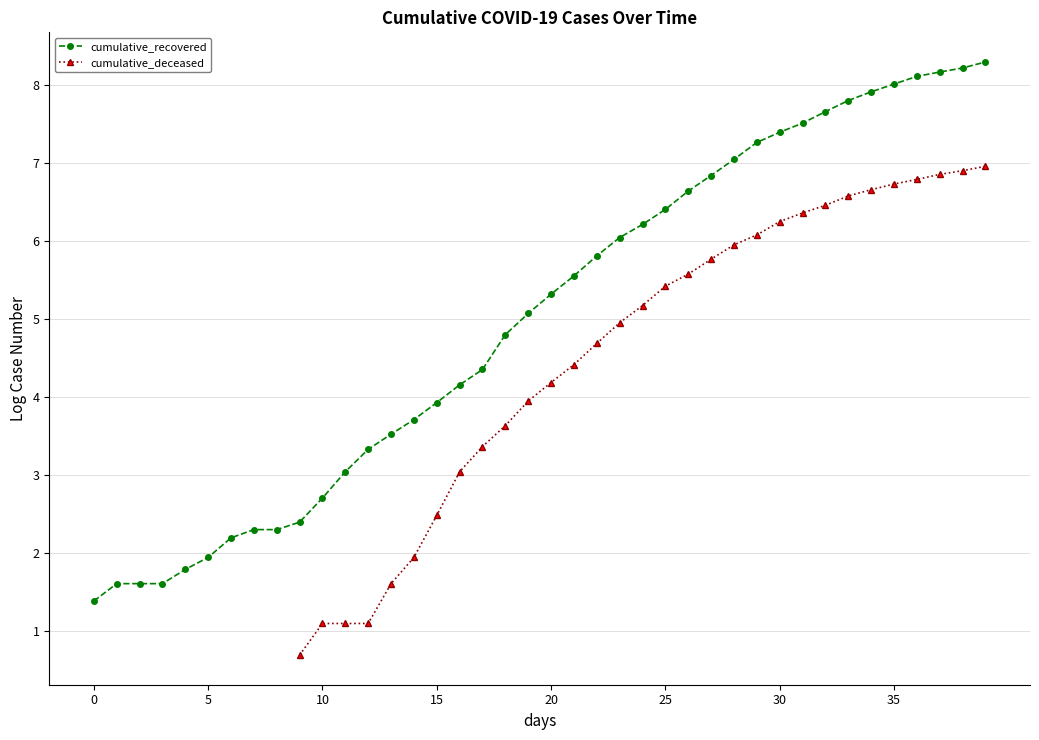

How many lines are shown in the chart?

2